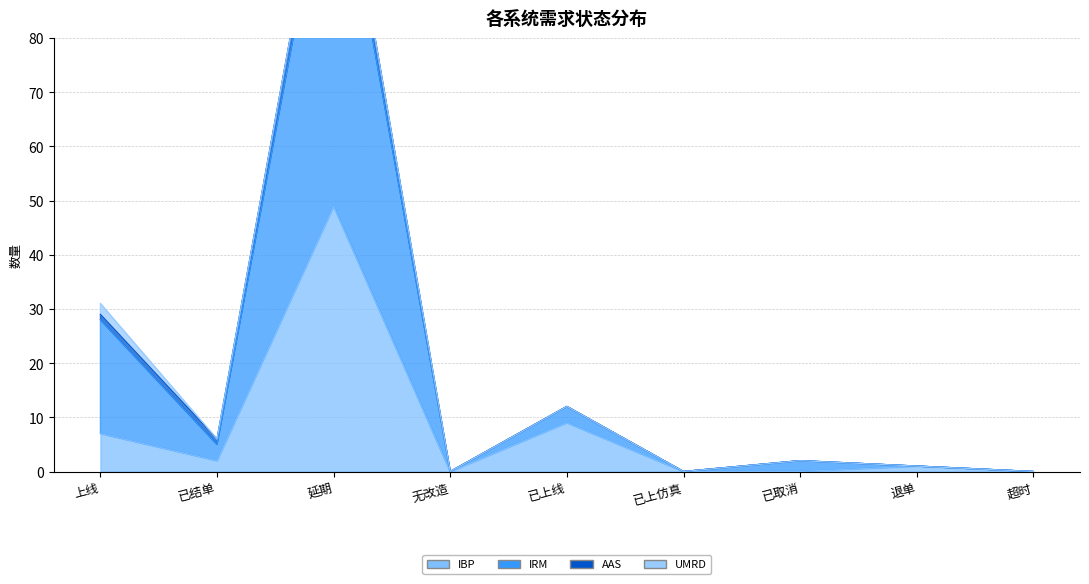

How many values in the IRM series are below 2?

4